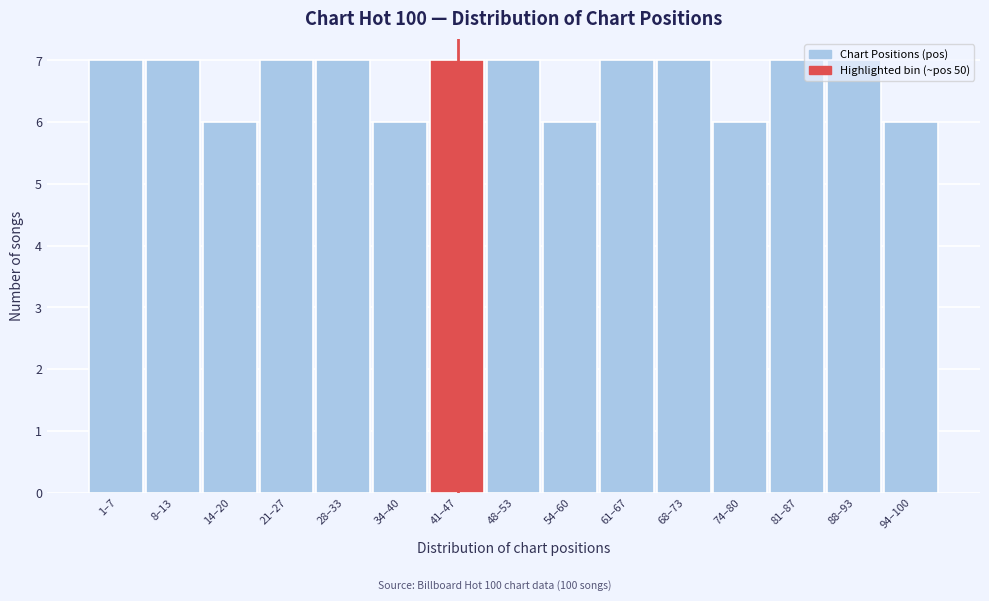

Is it true that the value at 1–7 is 7?

True